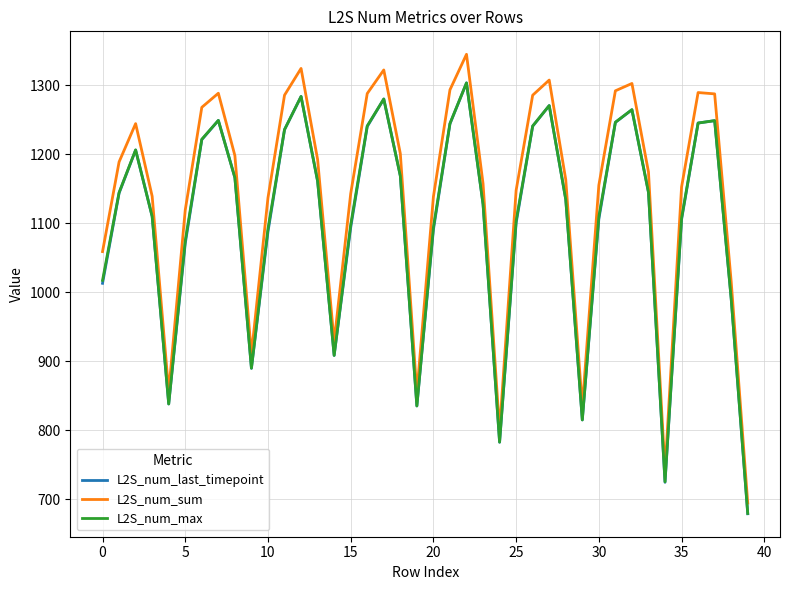

What is the smallest value displayed?

678.8